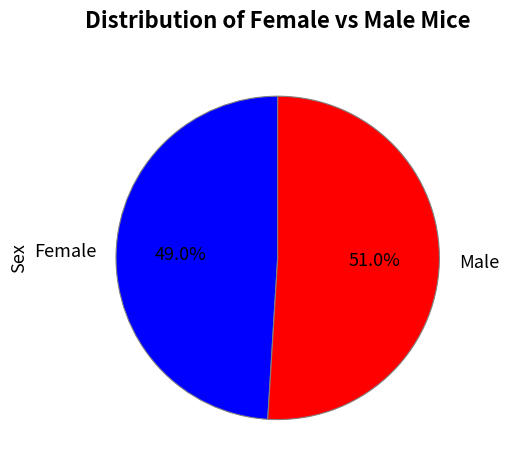

Combined, do Male and Female account for over 50%?

Yes